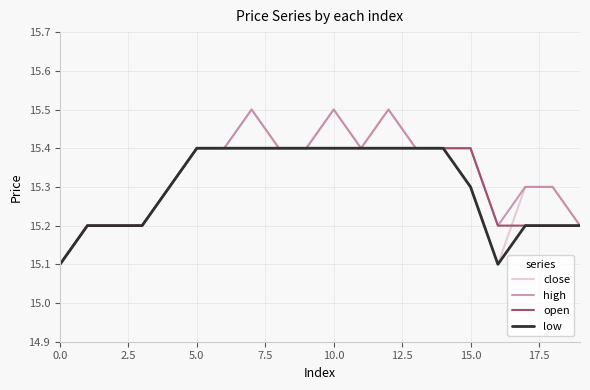

What is the maximum value for high?

15.5